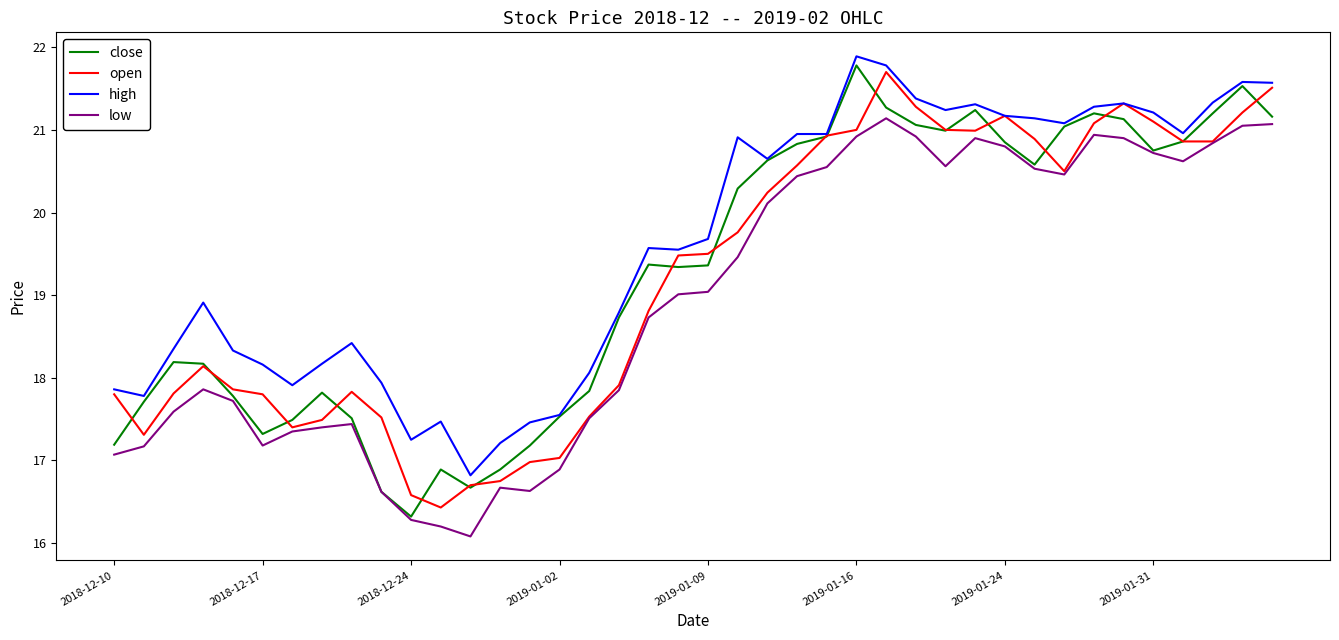

Which series has the largest total across all categories?

high